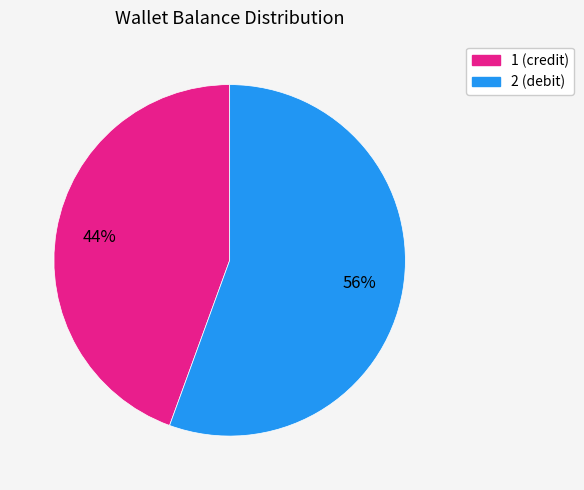

Between 2 and 1, which is larger?

2